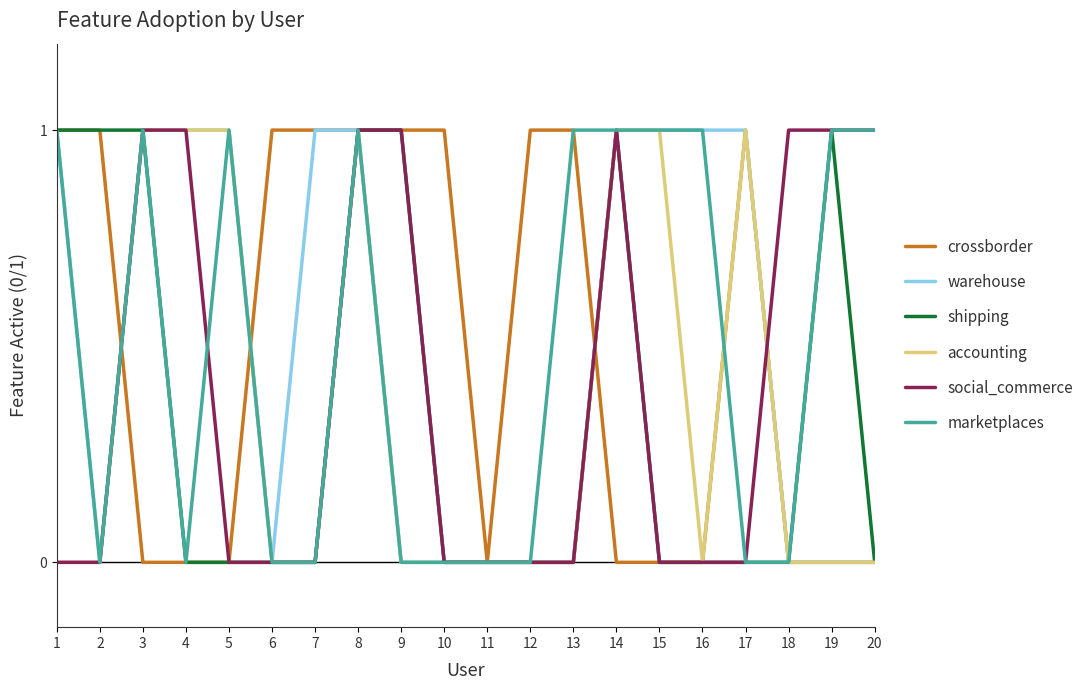

How many categories are shown in the chart?

20